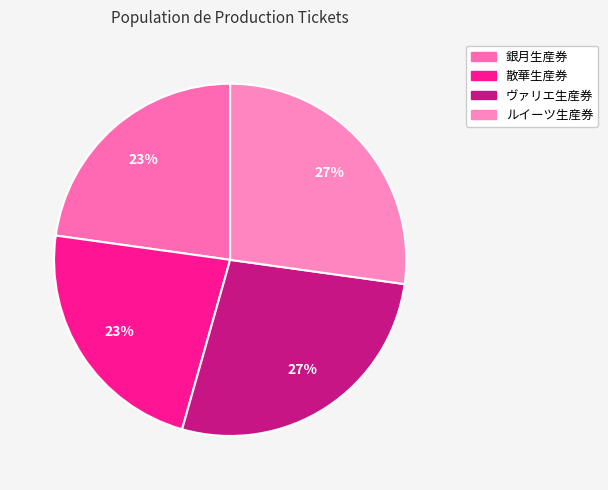

How many slices are in this pie chart?

4